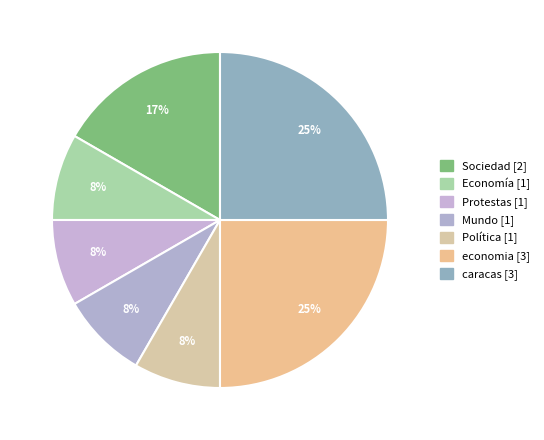

How many slices are in this pie chart?

7